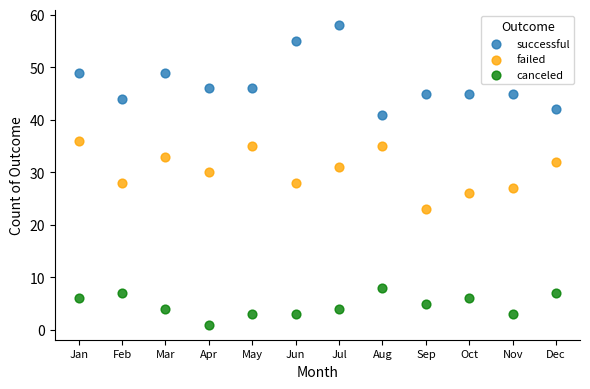

Across all data points, what is the range of Y values (max minus min)?

57